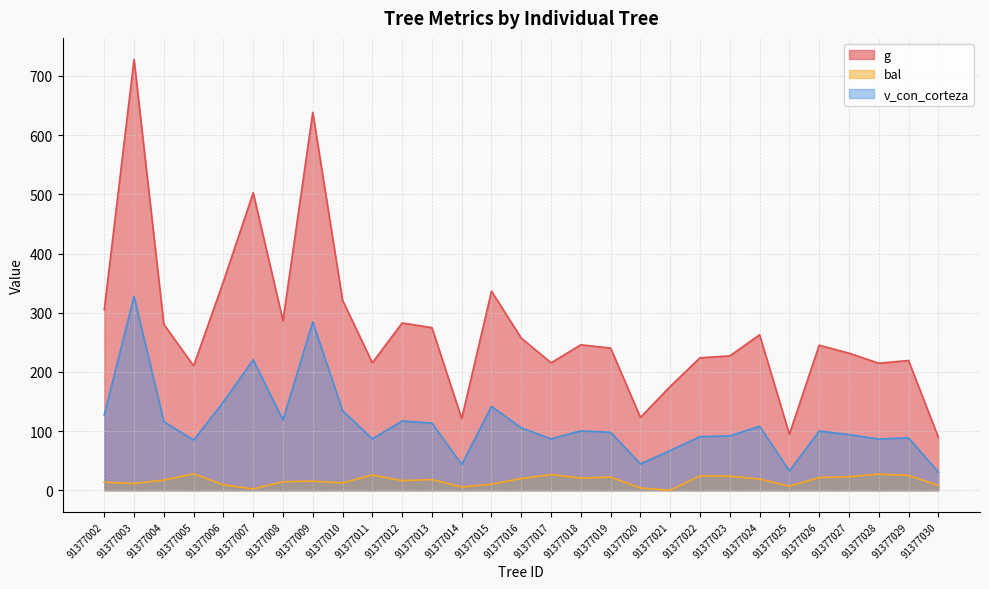

How many interior local peaks does the g series have?

9